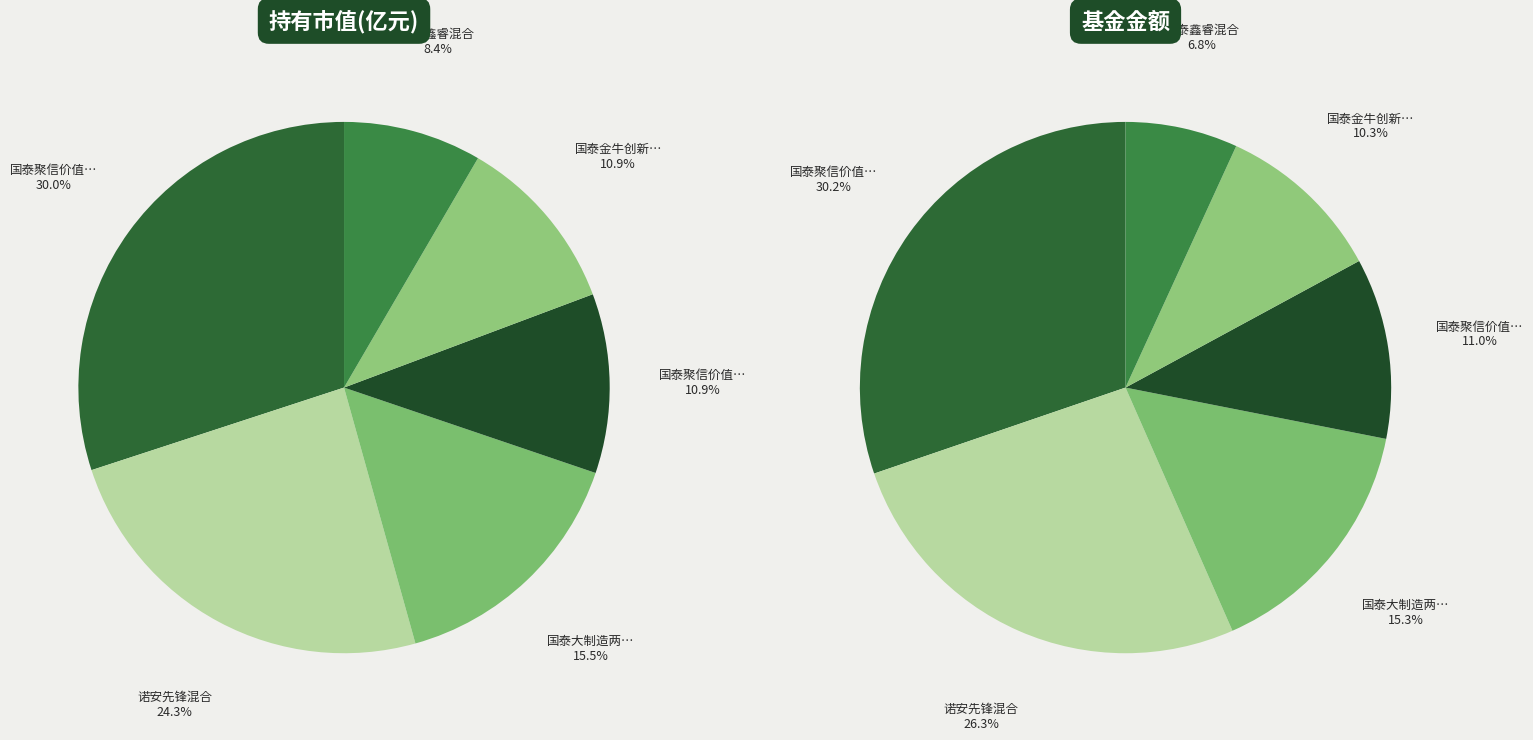

What is the smallest slice in the pie chart?

国泰鑫睿混合